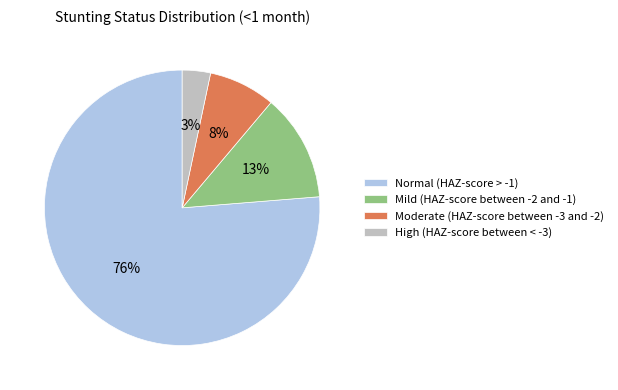

To the nearest percent, what is the average slice percentage?

25%